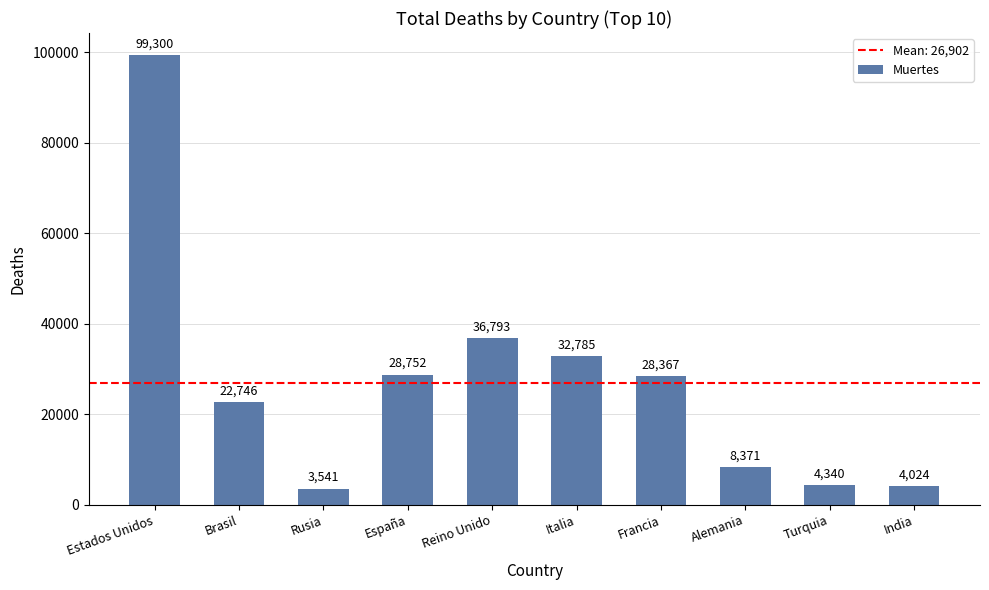

What is the value of the 10th bar from the left?

4024